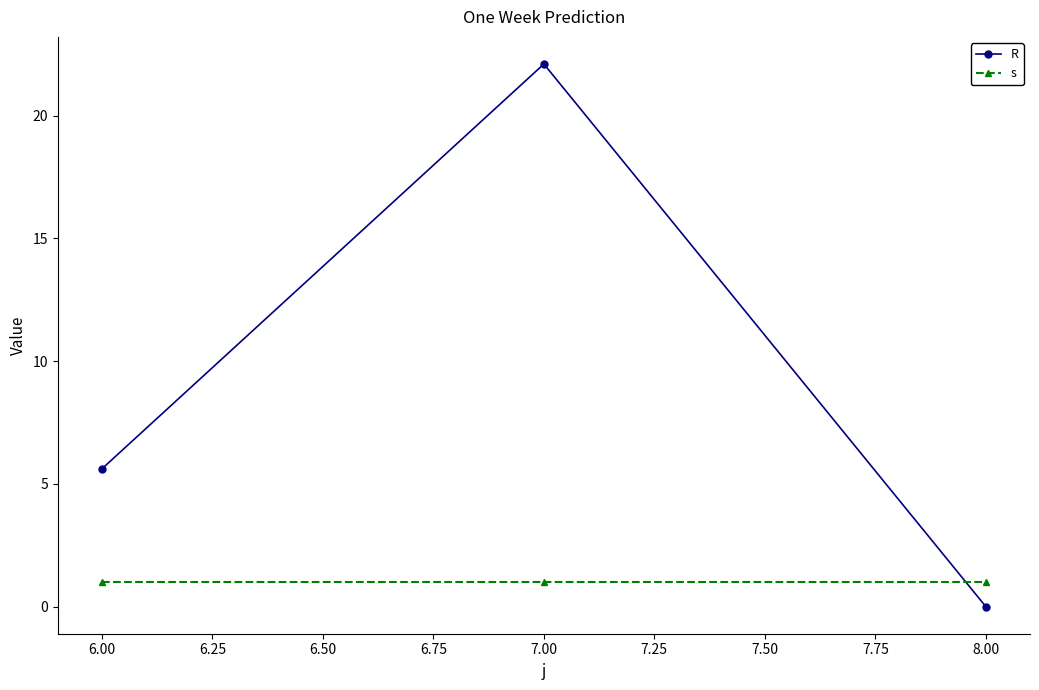

Where is R nearest to the value 11?

6.00